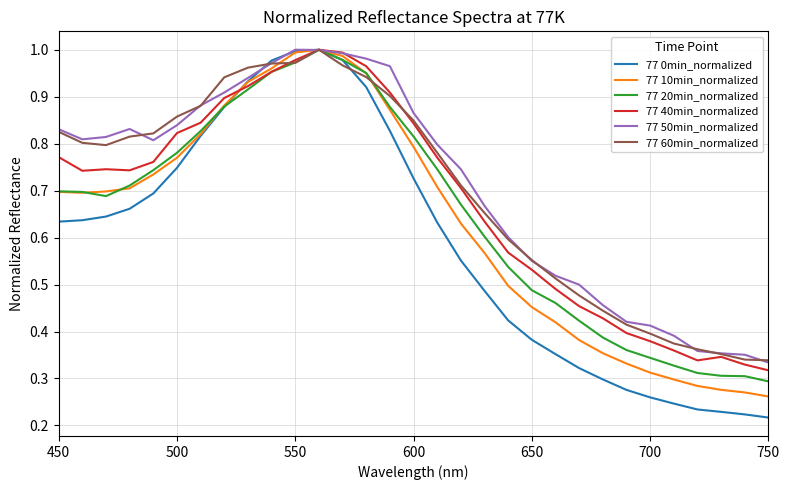

How many categories are shown in the chart?

31